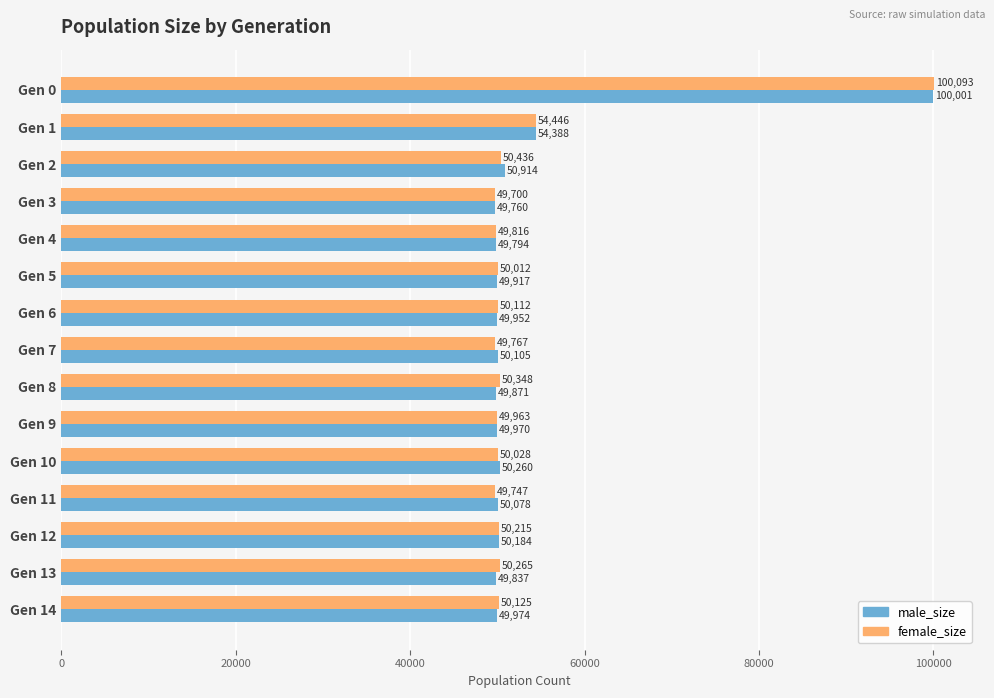

Which series changed the most between Gen 1 and Gen 4?

female_size